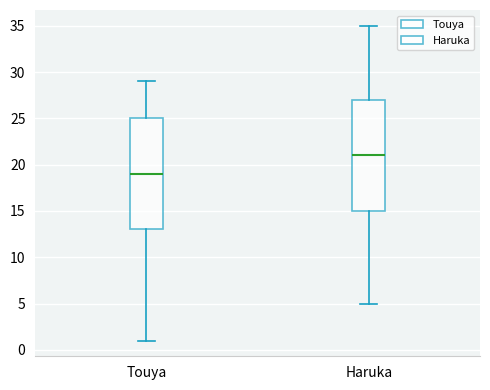

Reading left to right, read every box against the y-axis: the position of its median line, the range the box covers, and the ends of its whiskers. The values are not printed on the chart, so give them approximately, as read against the axis.

Touya: median 19, box 13 to 25, whiskers 1 to 29
Haruka: median 21, box 15 to 27, whiskers 5 to 35